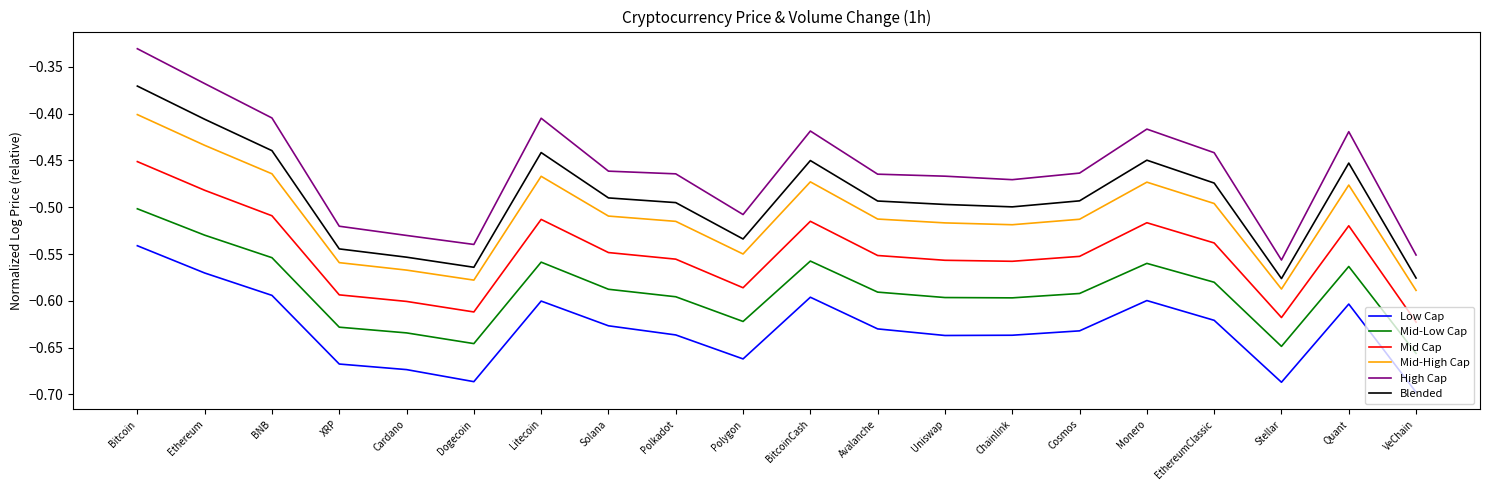

Which category has the highest value across all series?

Bitcoin